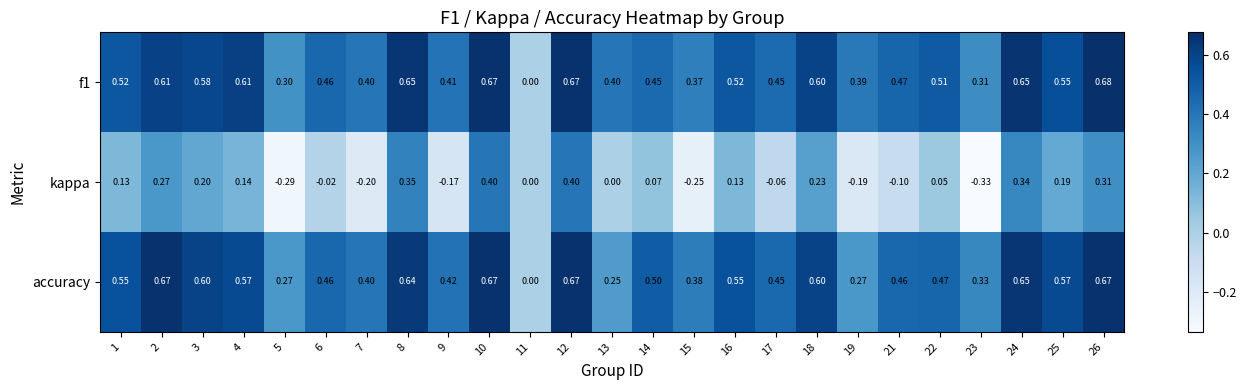

What is the total value across all series at 22?

1.0